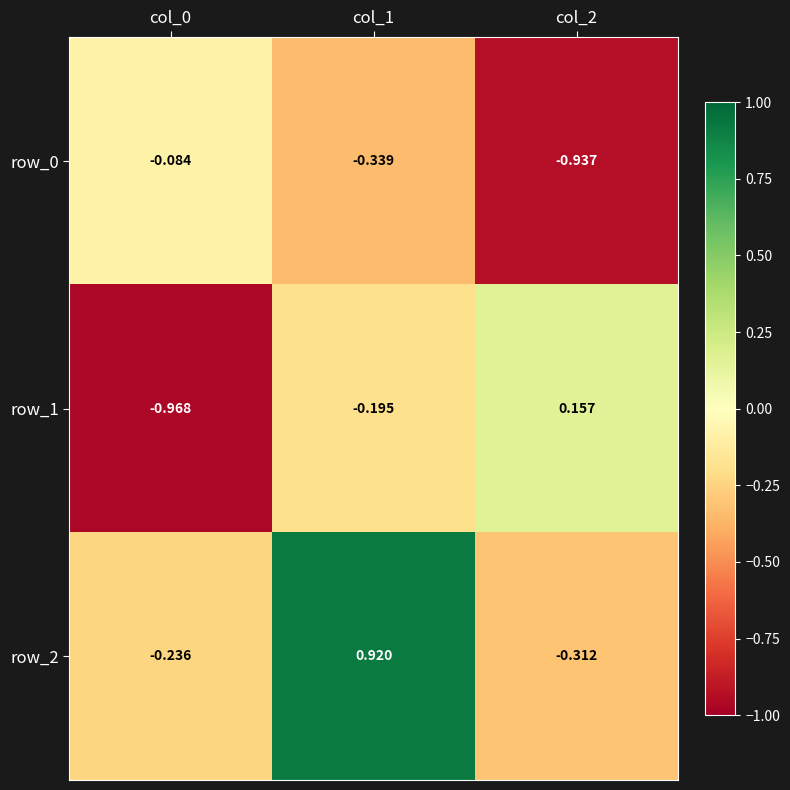

Is the value of row_0 at col_1 greater than the value of row_1 at col_2?

No